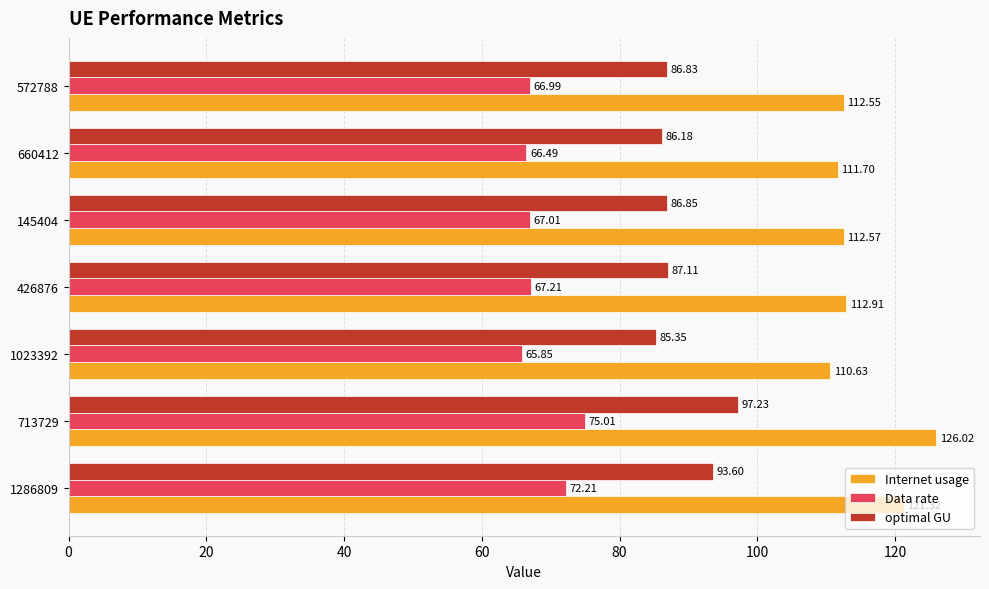

List the series in order of their overall mean, lowest first.

Data rate, optimal GU, Internet usage